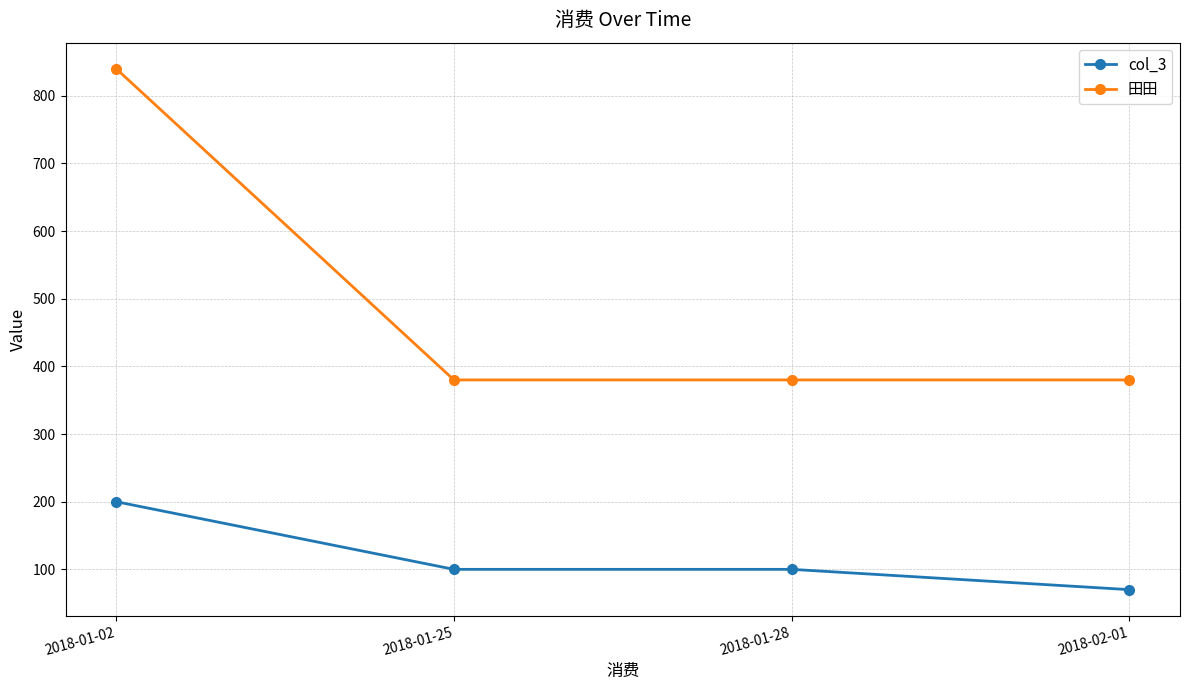

What are all the series names shown in the legend?

col_3, 田田